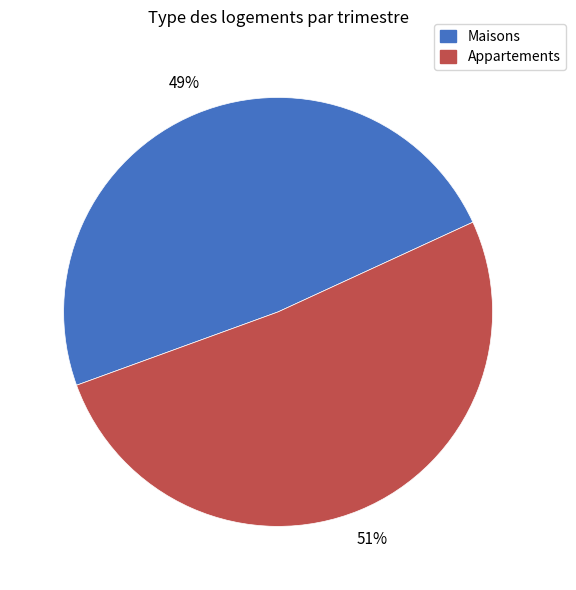

Is there any slice that represents more than half of the pie?

Yes